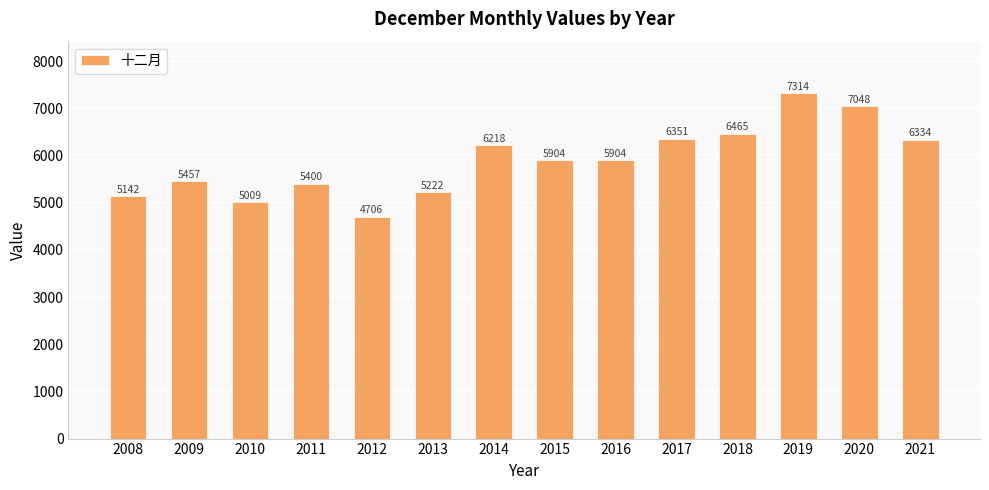

At which label does the data first exceed 5904?

2014